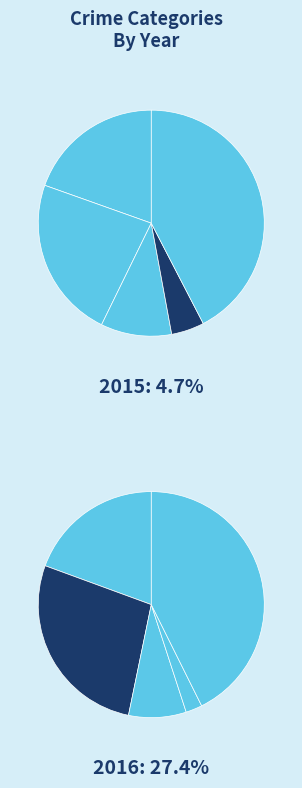

What is the smallest slice in the pie chart?

Homicide